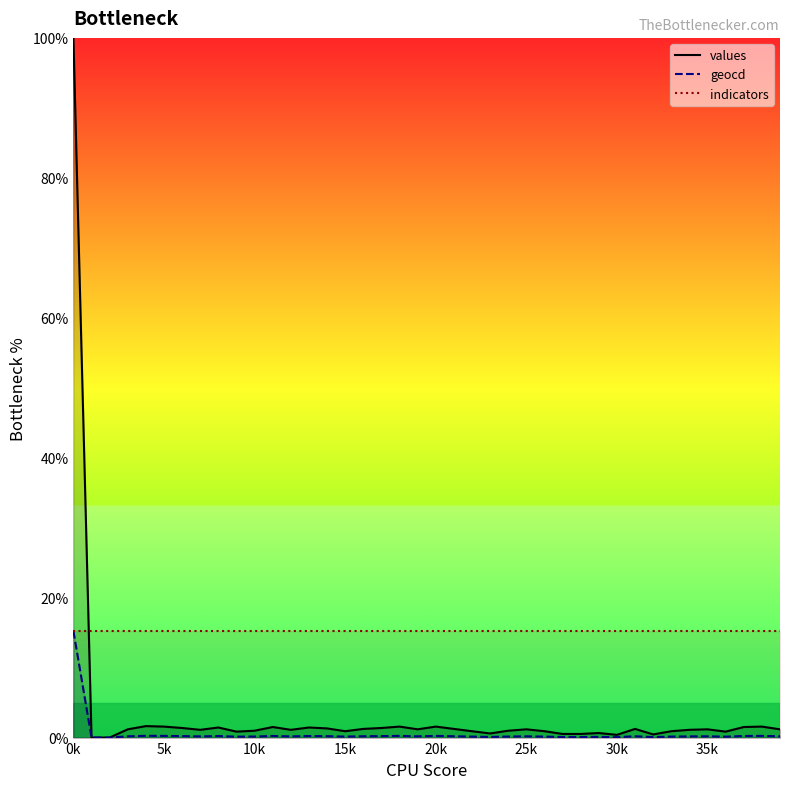

Where is the first local minimum for geocd?

7